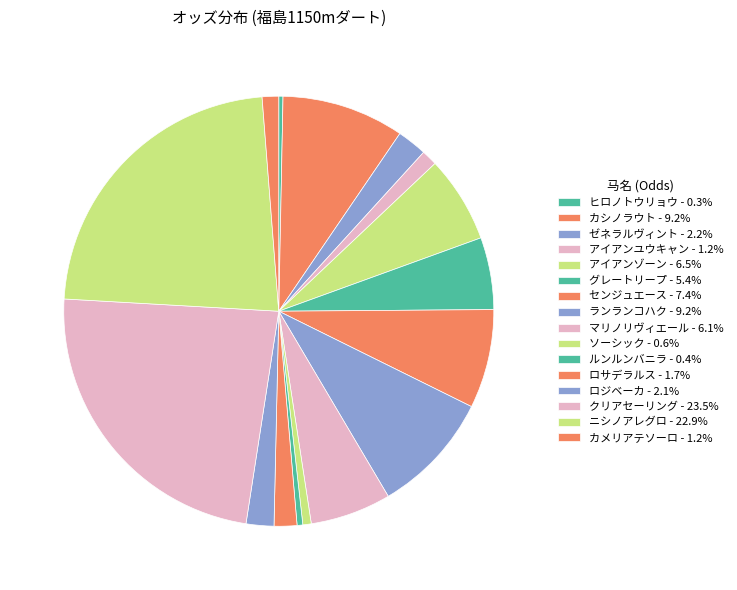

Do ルンルンバニラ and ニシノアレグロ together represent more than half of the pie?

No